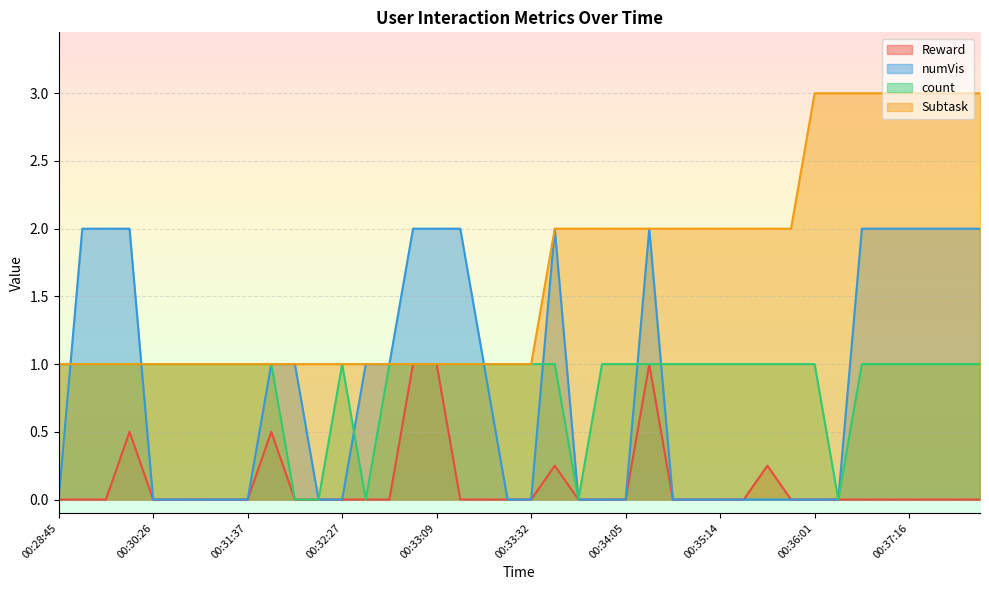

Does the chart display data point markers on the line(s)?

No